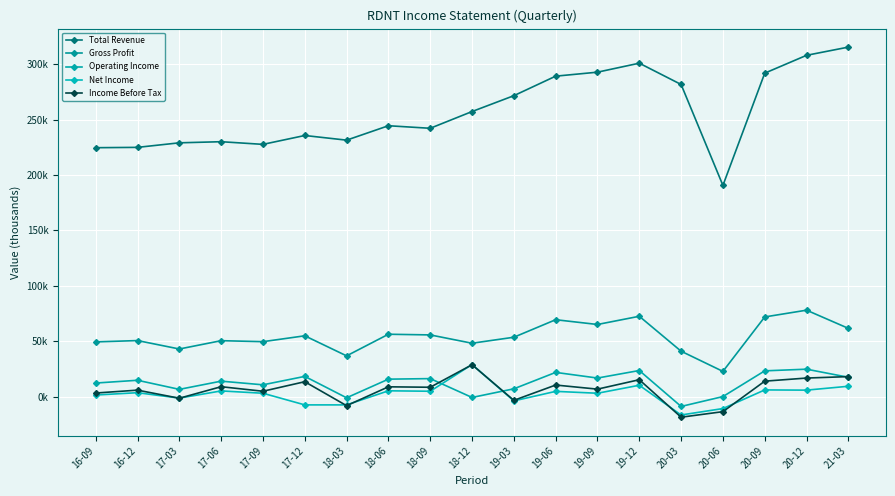

Is this an area chart (filled region under the line)?

No